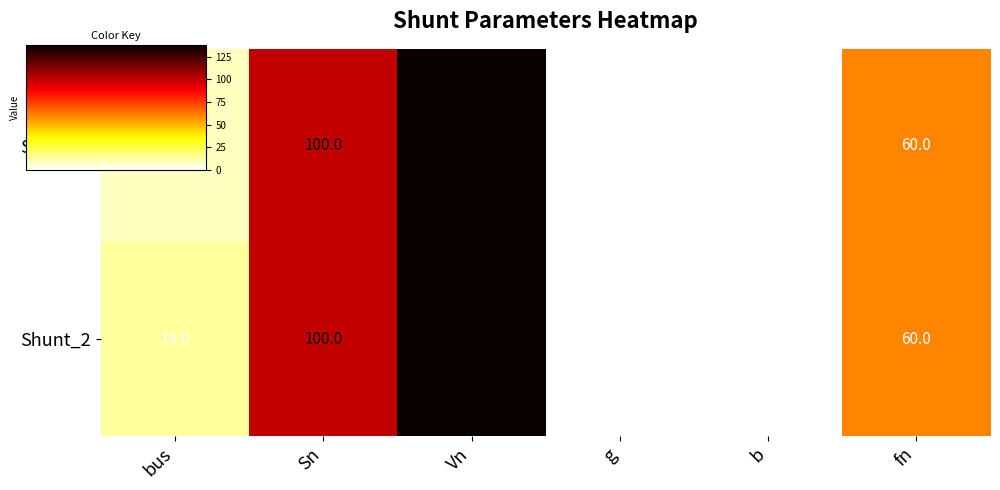

Where does the Shunt_2 series first go above 60?

Sn